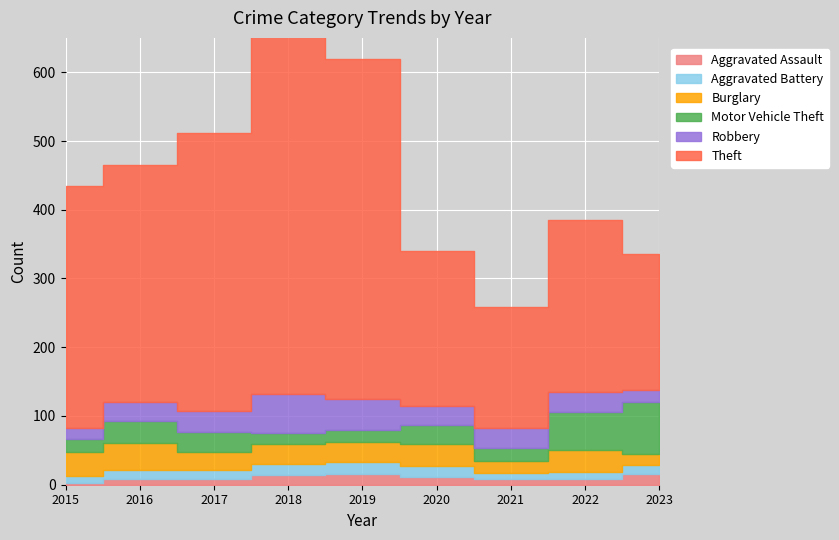

What is the minimum value shown in the chart?

3